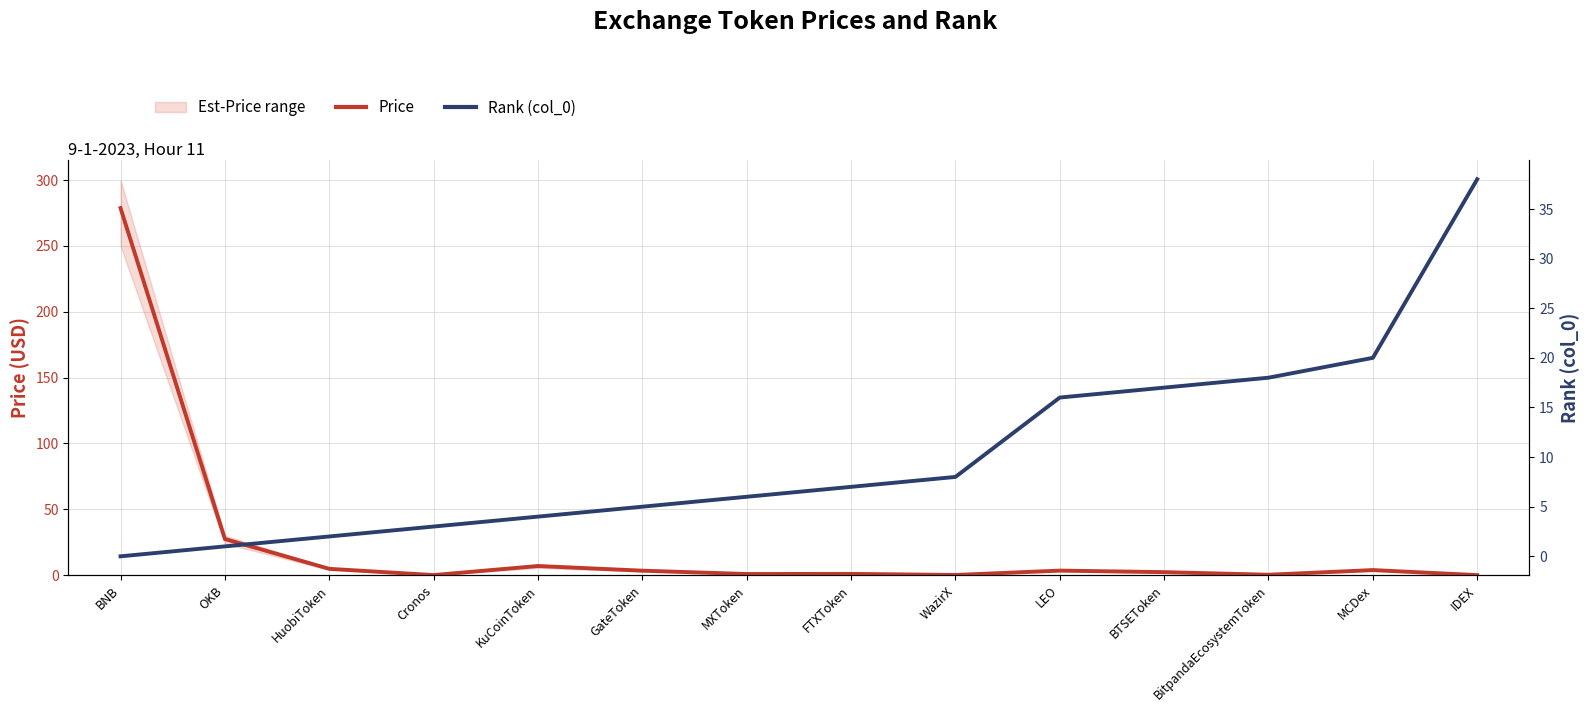

The Price series shows 17.5 at OKB. True or false?

False